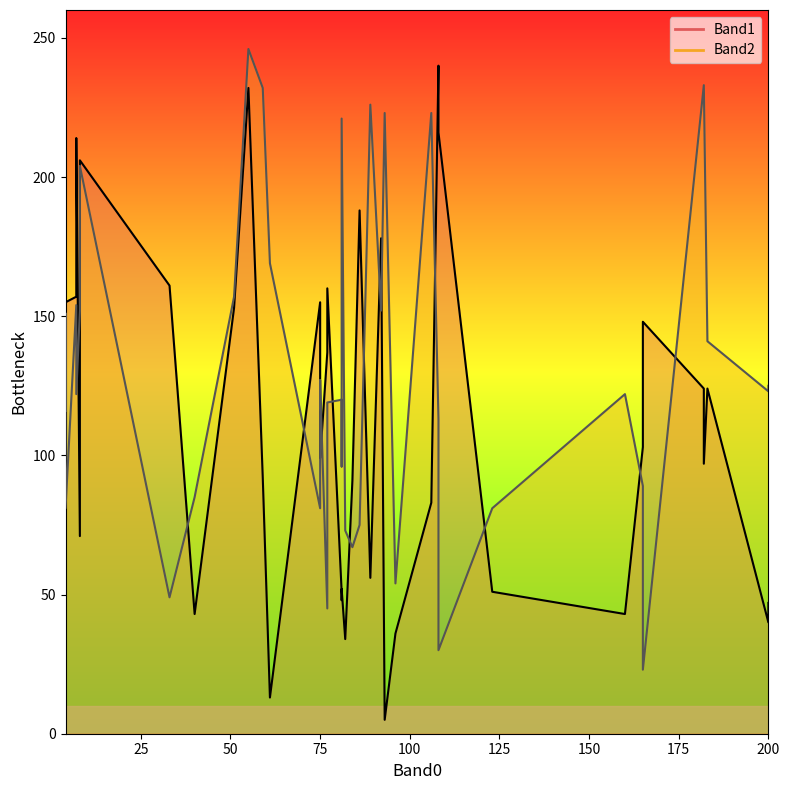

True or false: Band2_line and Band1_line cross at least once.

True